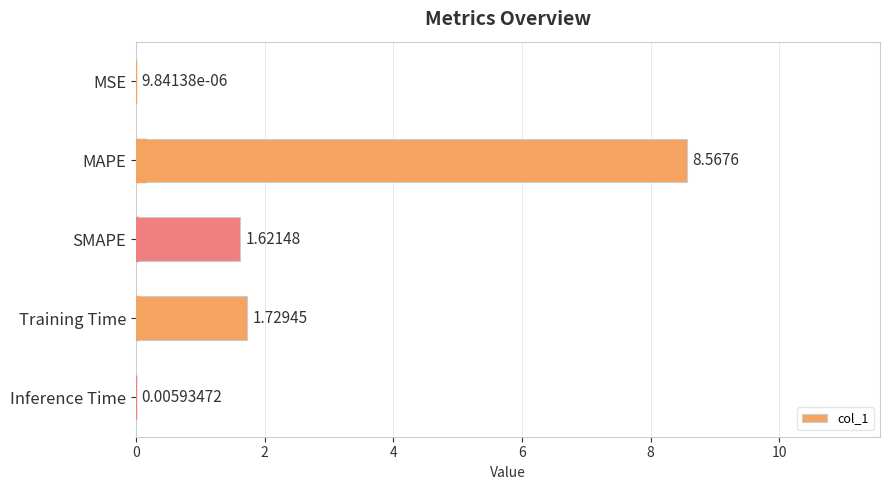

Which has a higher value, MAPE or MSE?

MAPE